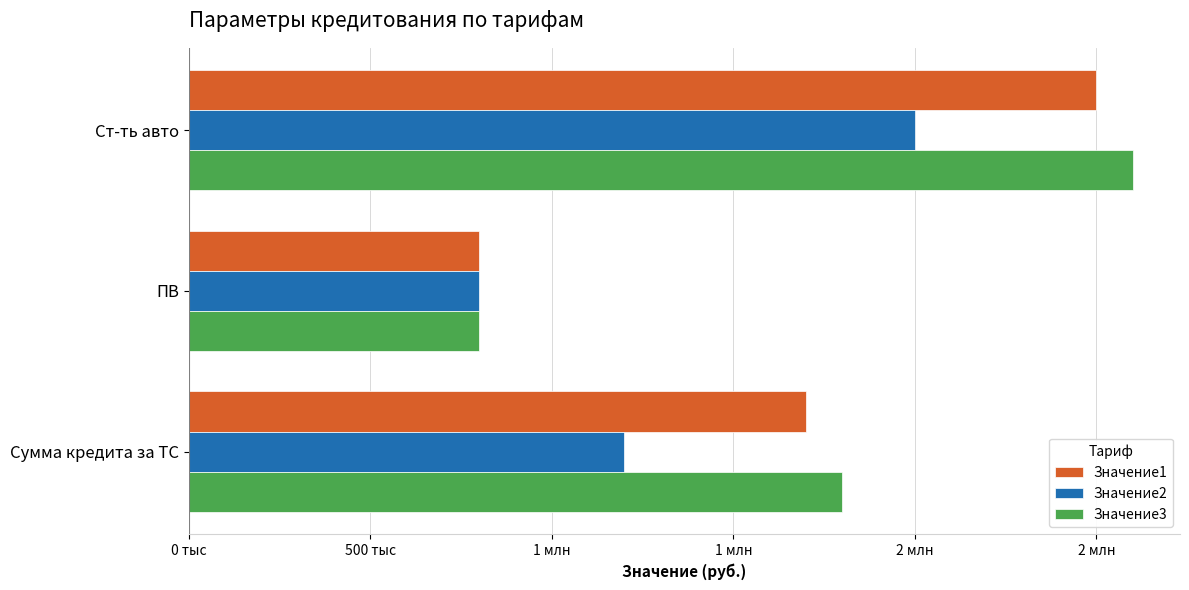

What are all the series names shown in the legend?

Значение1, Значение2, Значение3